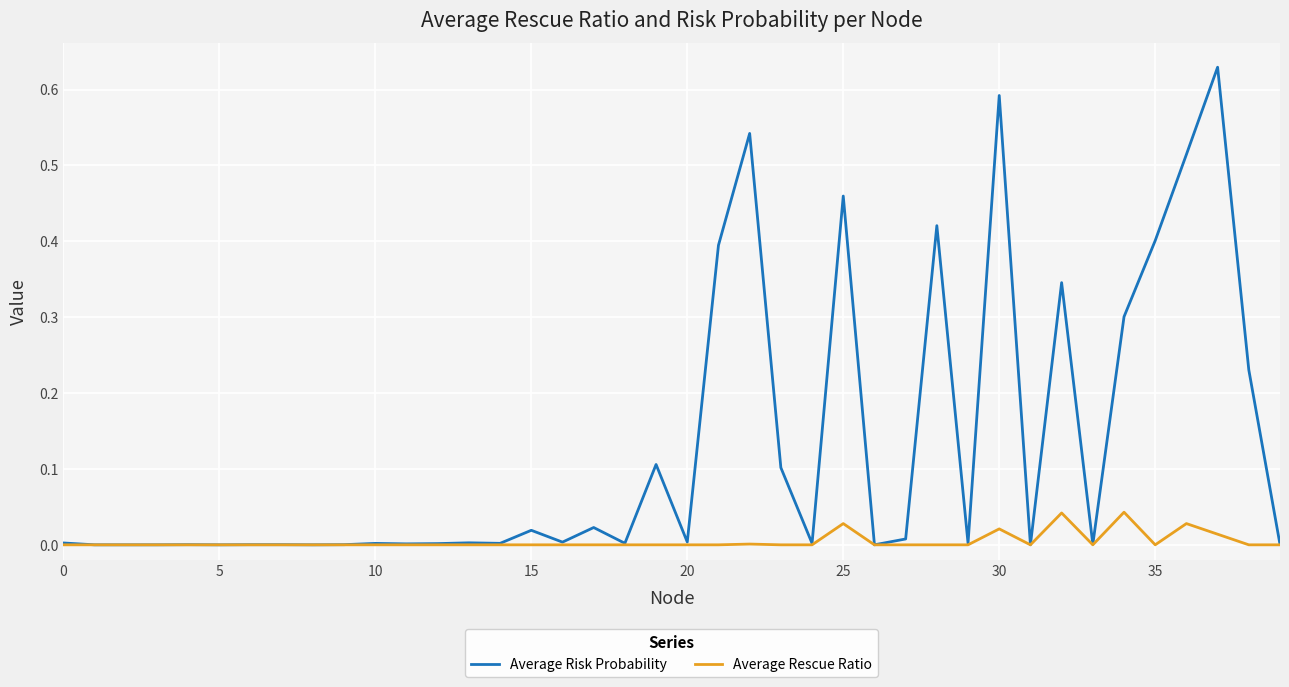

Which series has the largest total across all categories?

Average Risk Probability